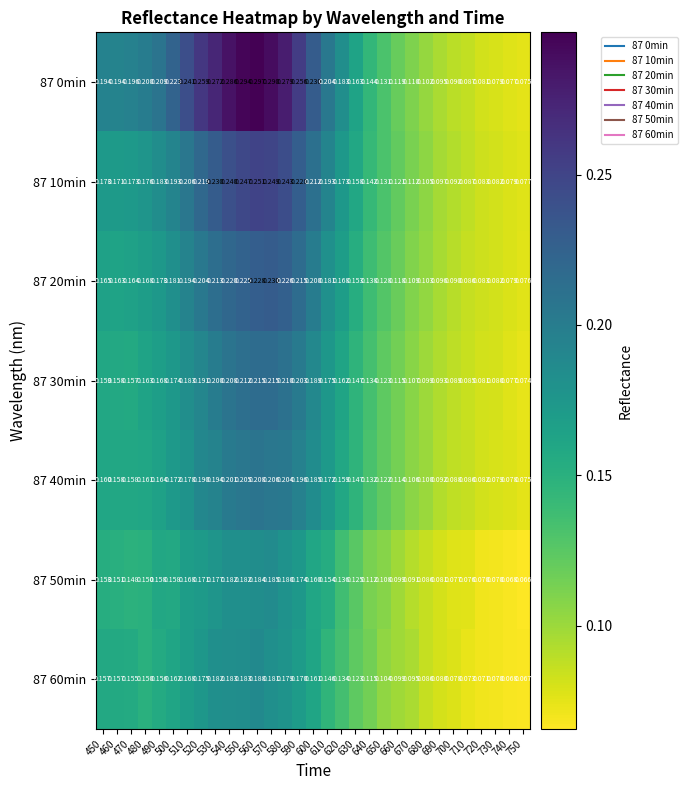

Is the value of 87 60min at 470 greater than the value of 87 10min at 460?

No